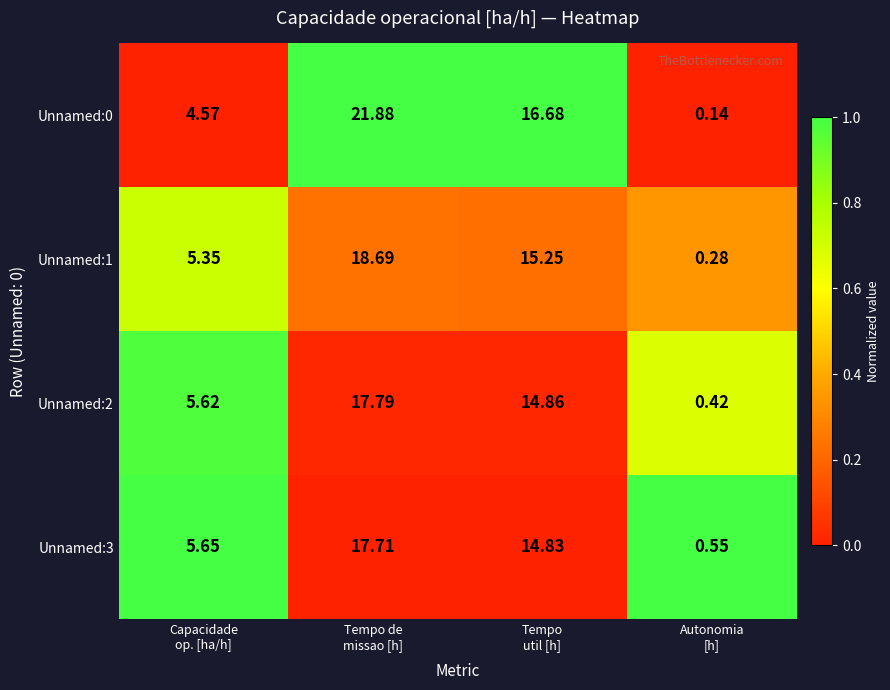

How many data points does each series have?

4